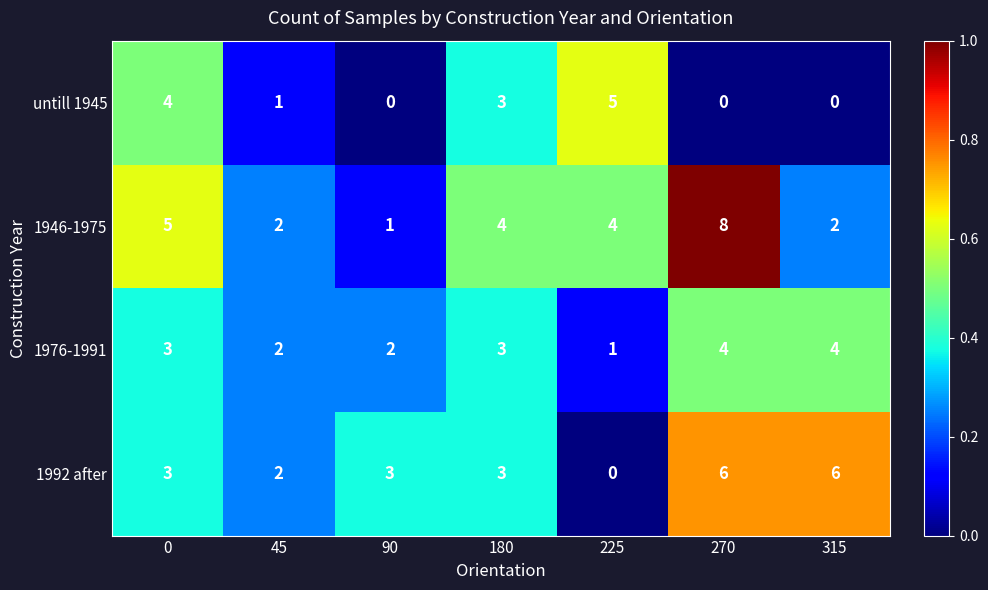

Count the number of categories in the chart.

7